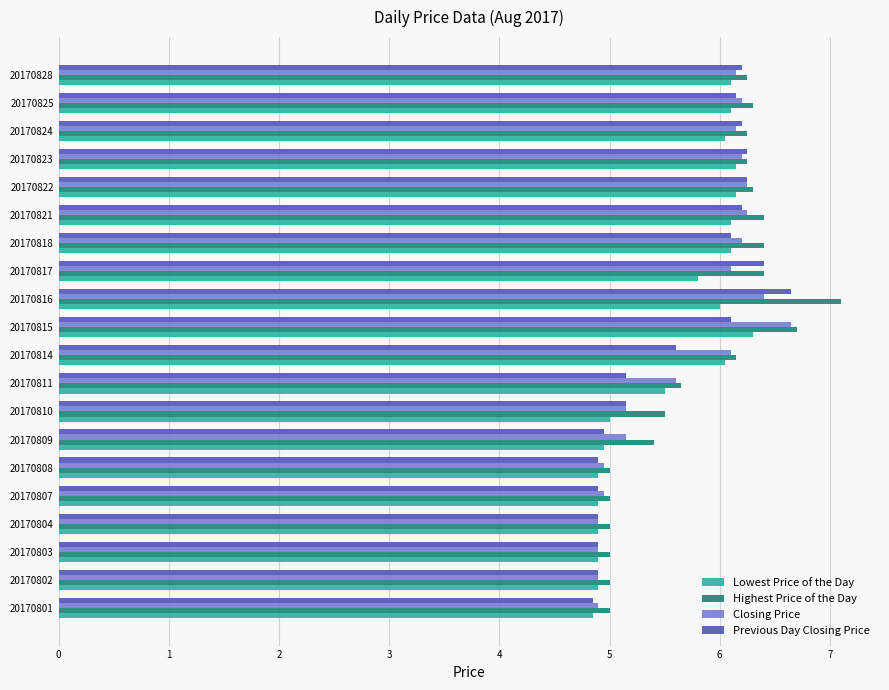

Which series has the largest range (max minus min)?

Highest Price of the Day